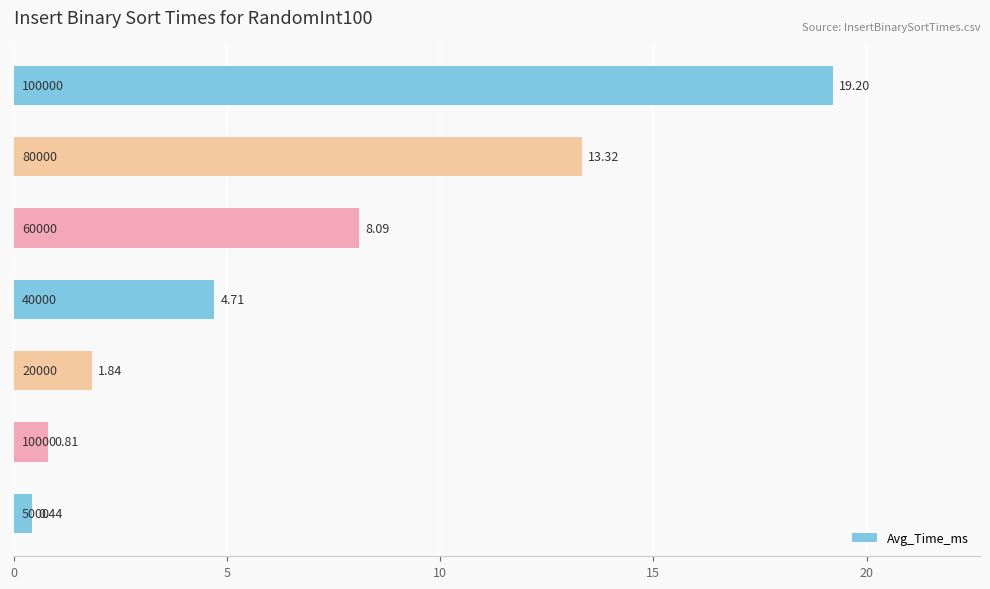

What is the average value?

6.9